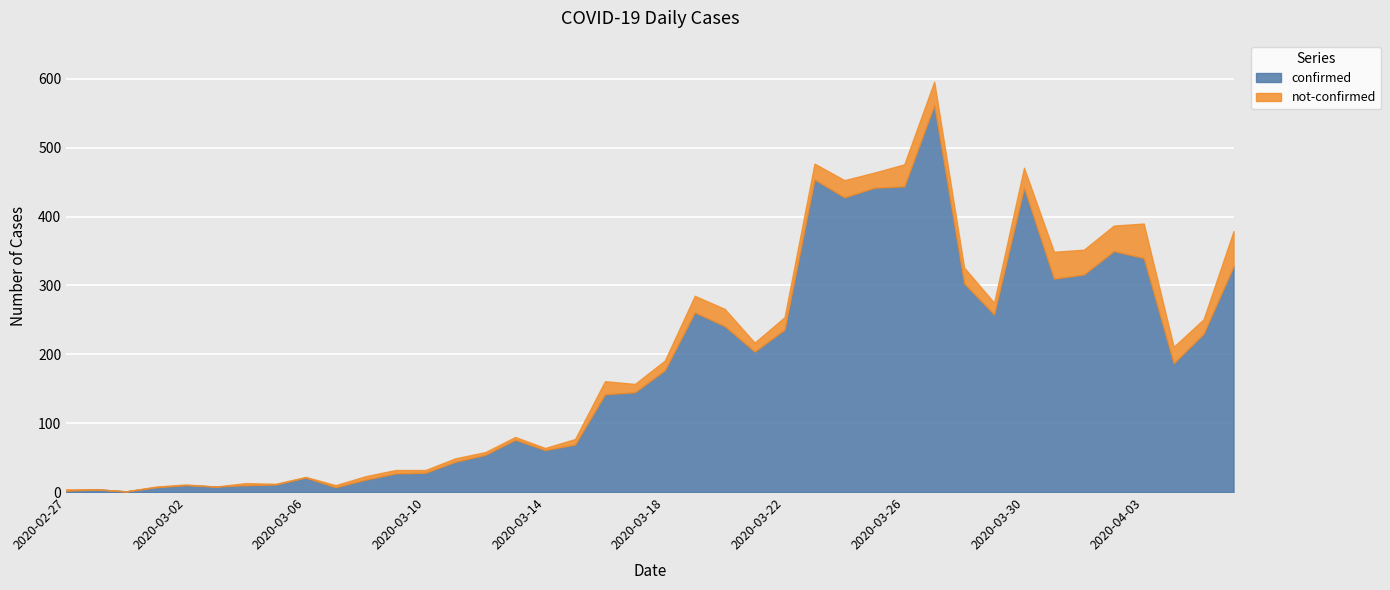

True or false: confirmed and not-confirmed cross at least once.

False